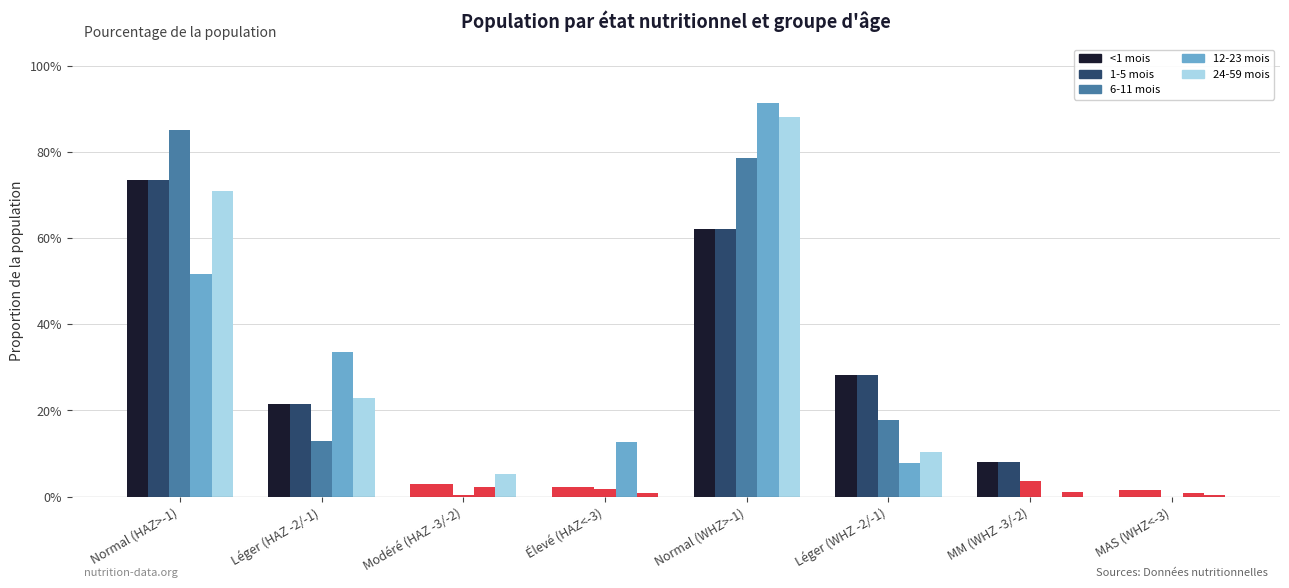

What is the label of the 5th bar from the right?

Élevé (HAZ<-3)